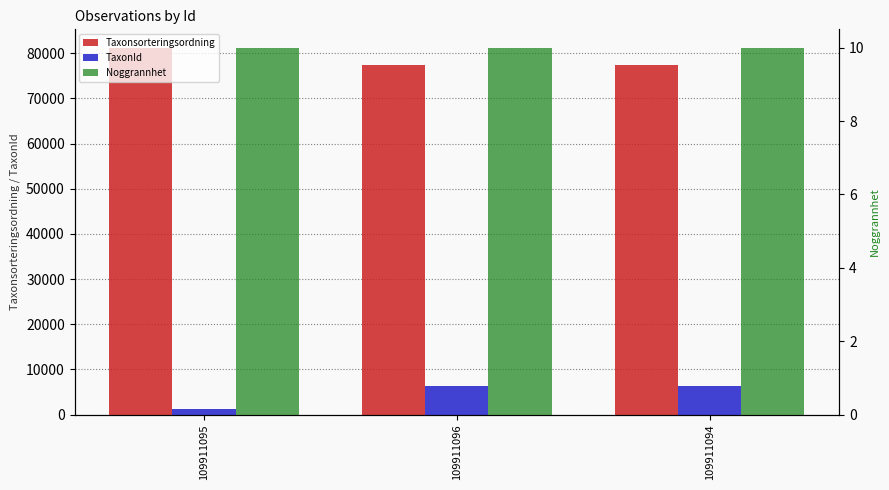

Which category has the lowest value in the TaxonId series?

109911095